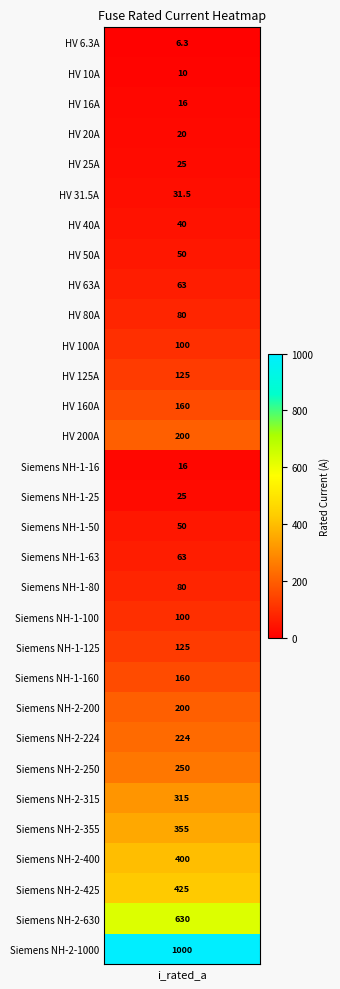

What is the average value?

172.4